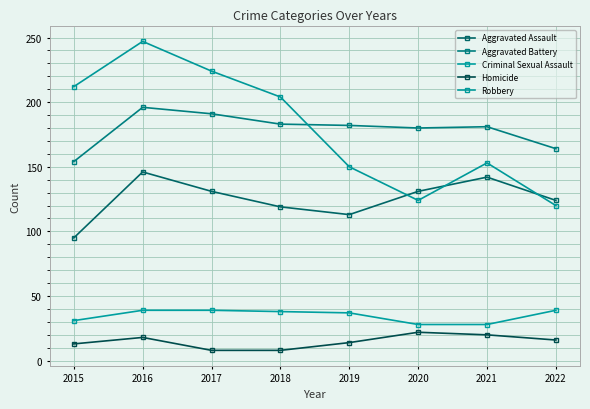

What is the difference between the Aggravated Assault values at 2015 and 2016?

51